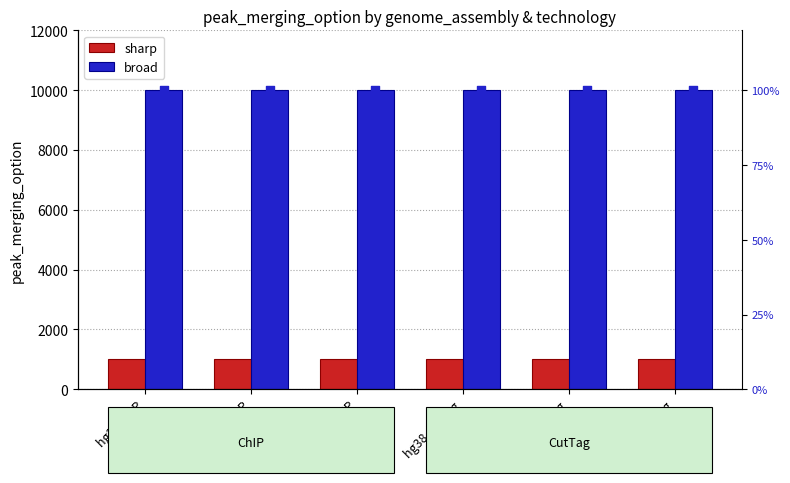

Is the value of sharp at mm10 ChIP greater than the value of broad at mm10 CutTag?

No